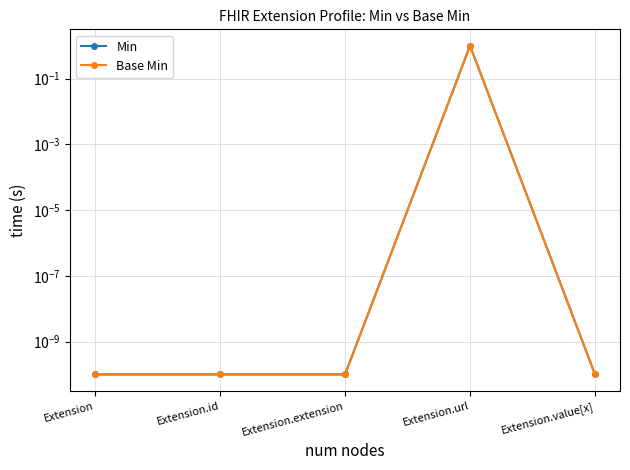

Reading left to right, list all the values displayed in this chart.

Min: 0.0	0.0	0.0	1.0	0.0
Base Min: 0.0	0.0	0.0	1.0	0.0